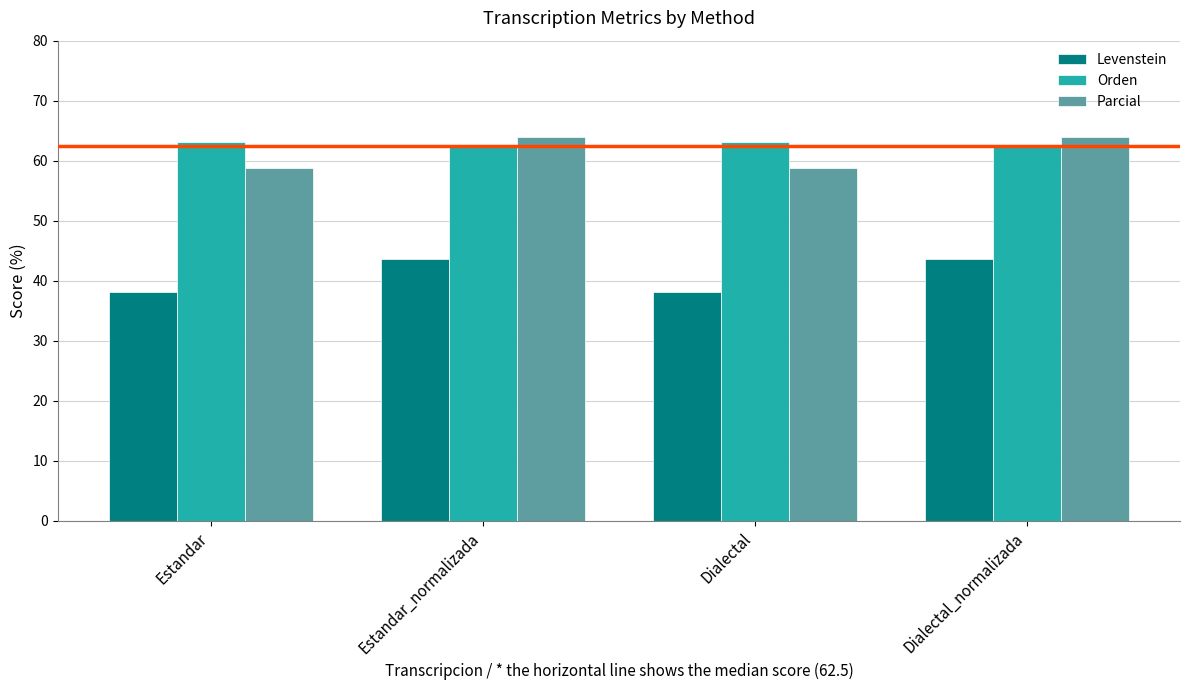

How many values in the Levenstein series exceed 43?

2